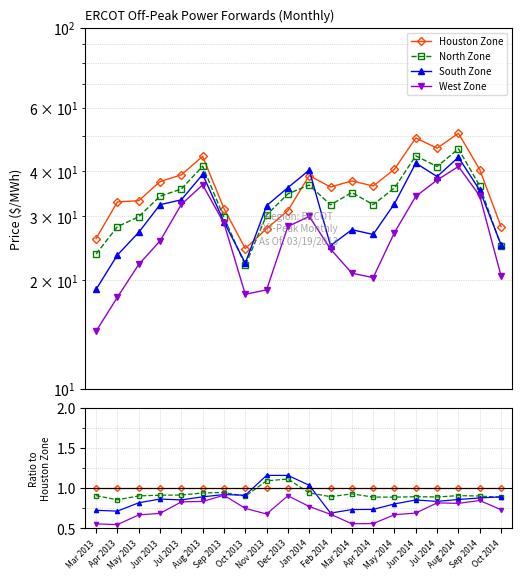

What is the spread (max minus min) of values at Jun 2013?

0.3